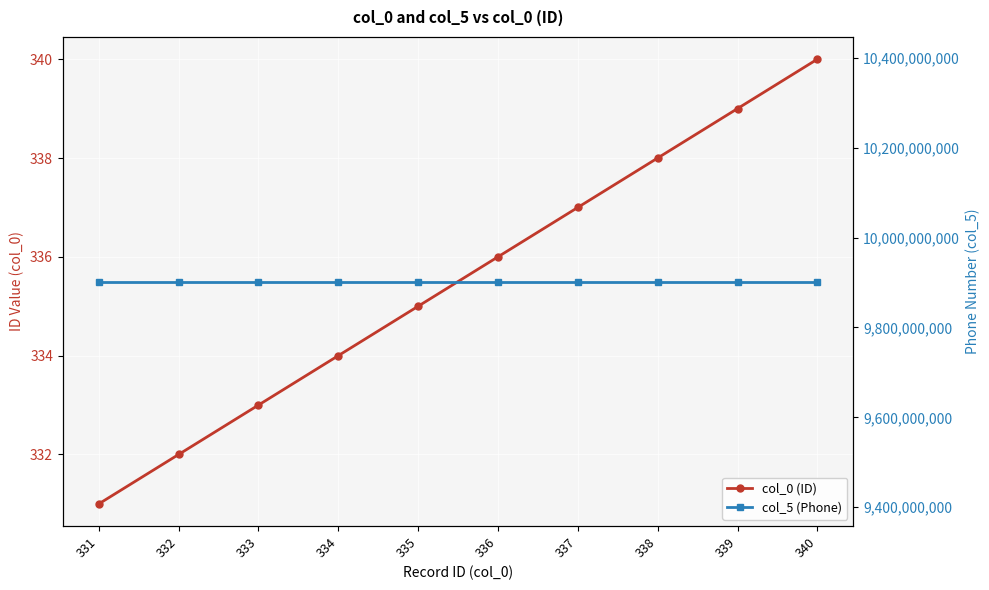

Does the chart display data point markers on the line(s)?

Yes